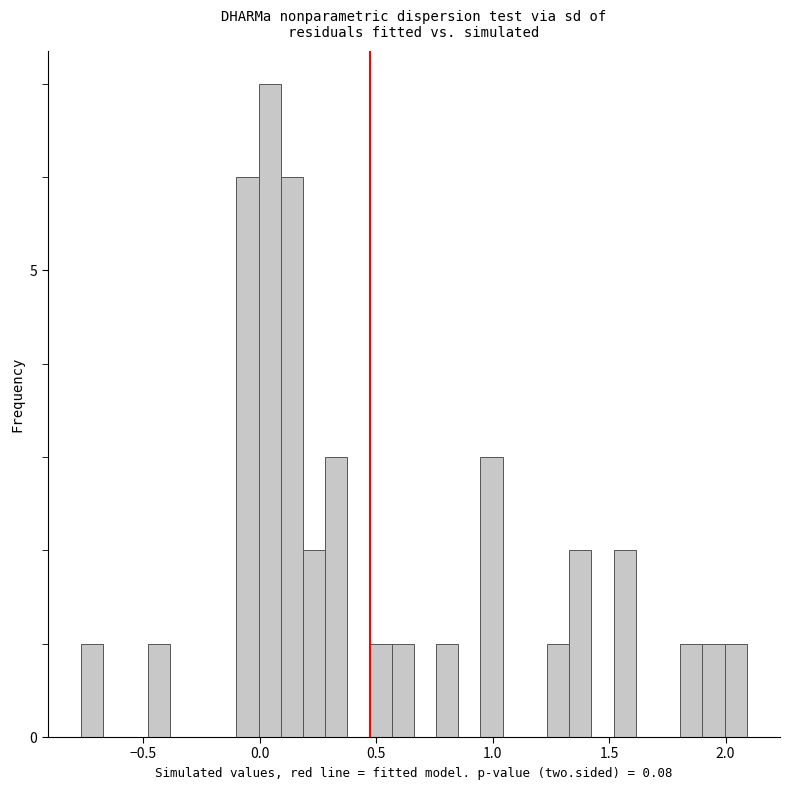

Read against the x-axis, roughly where is the centre of the tallest bar?

0.05